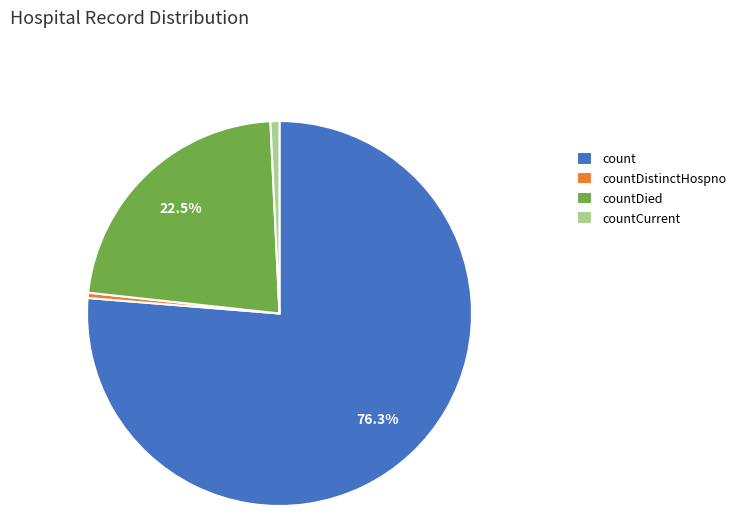

To the nearest percent, what is the combined percentage of countCurrent and count?

77%